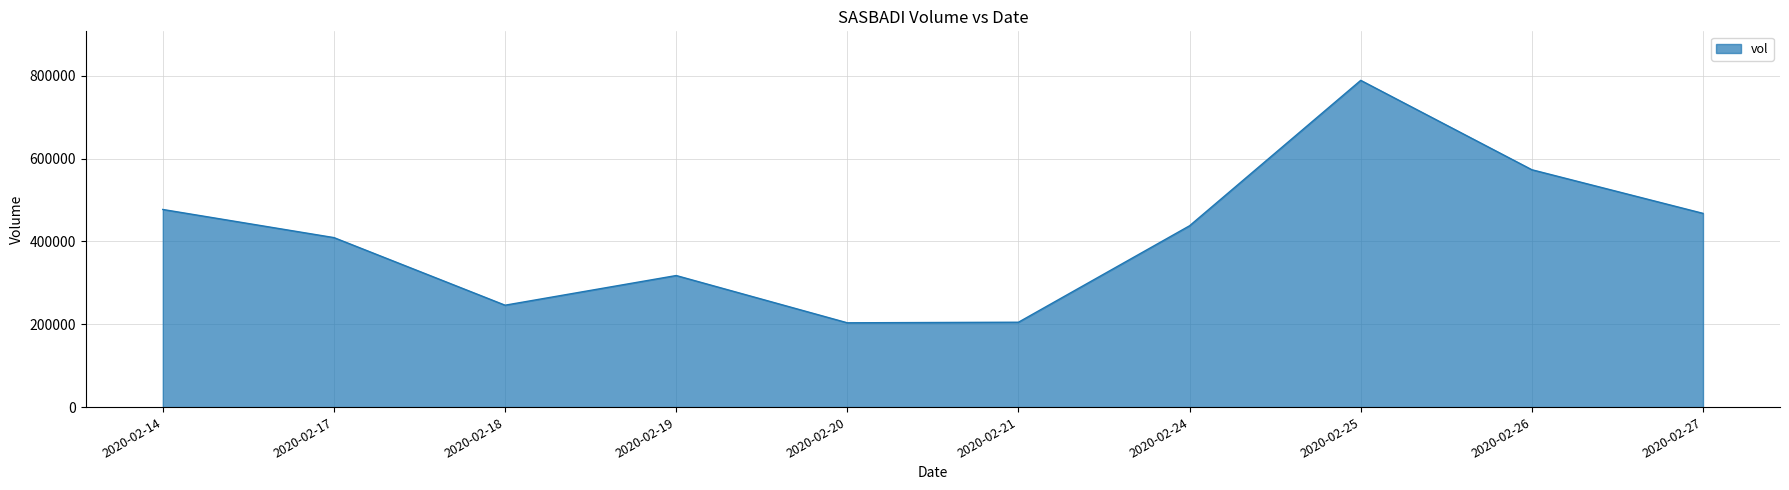

Is it true that the value at 2020-02-19 is 505913?

False